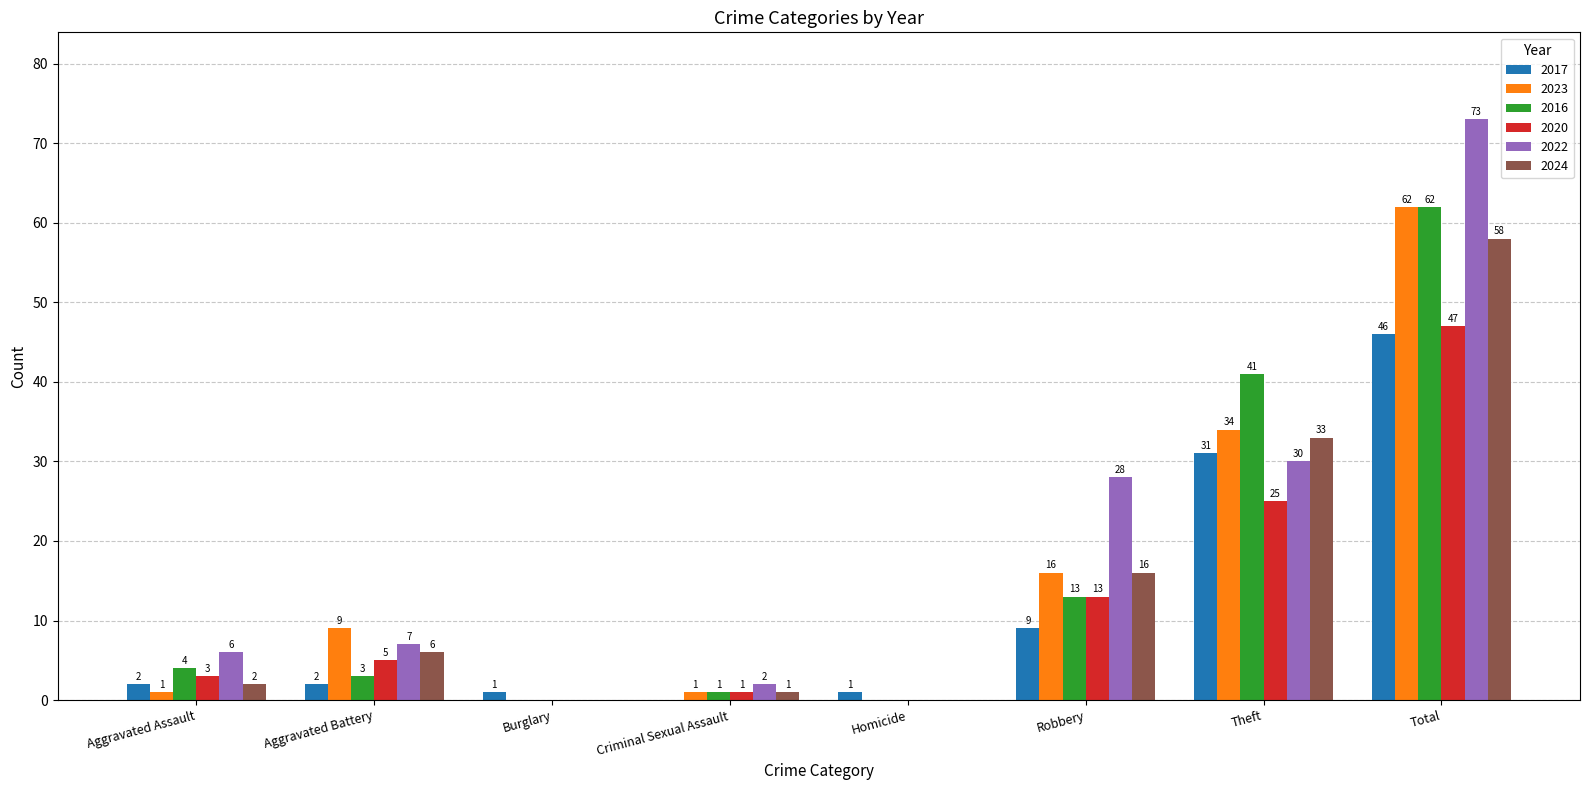

Where is 2020 nearest to the value 23?

Theft